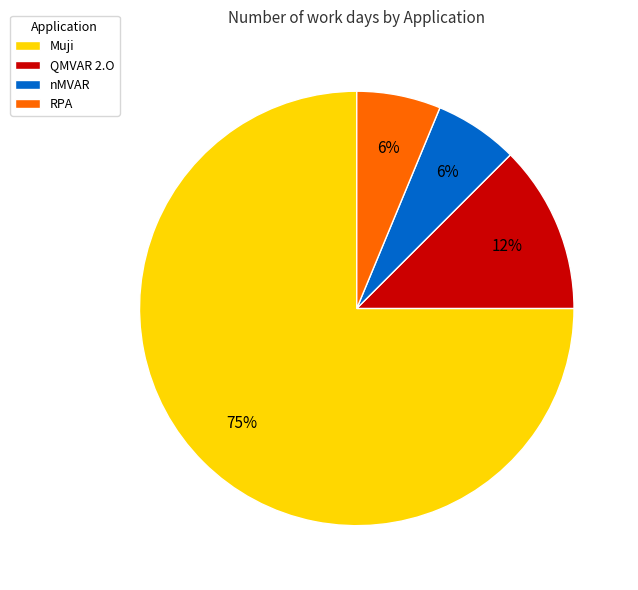

Count the number of slices in the pie.

4